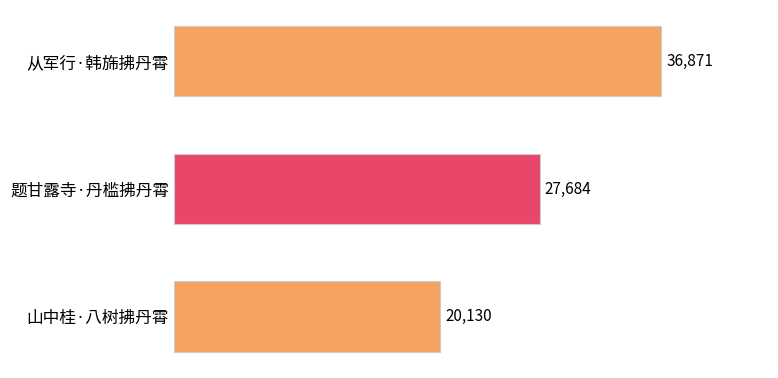

What is the ratio of the value at 题甘露寺·丹槛拂丹霄 to the value at 山中桂·八树拂丹霄?

1.4